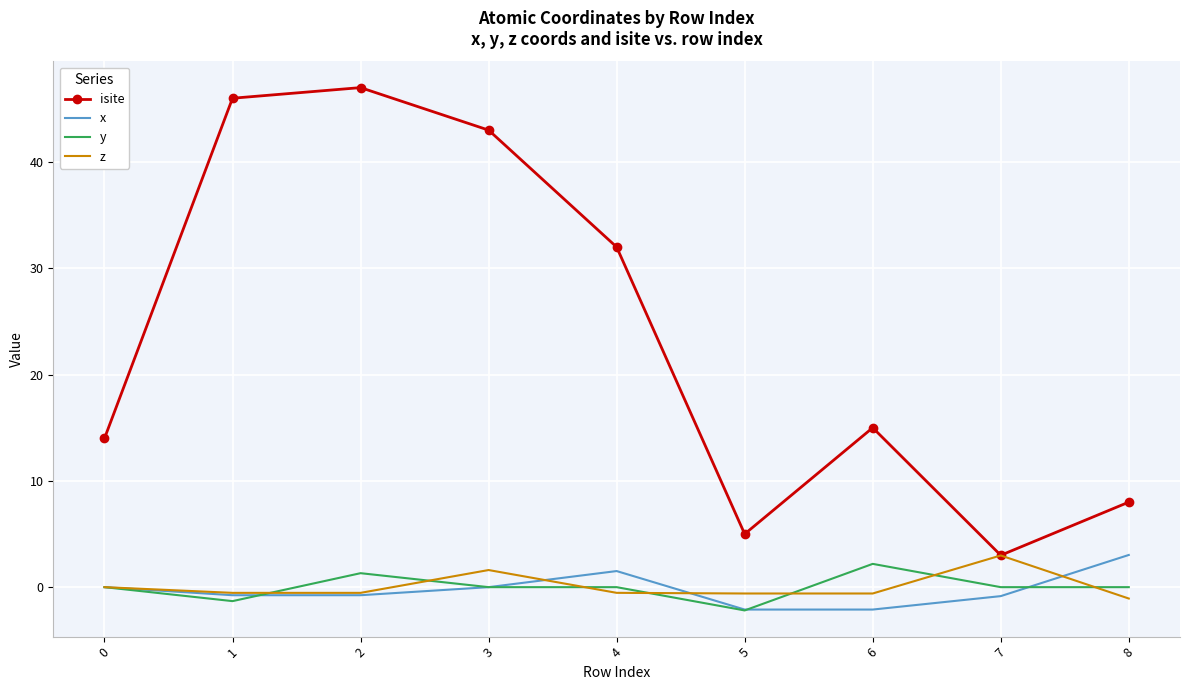

Which series has the largest total across all categories?

isite